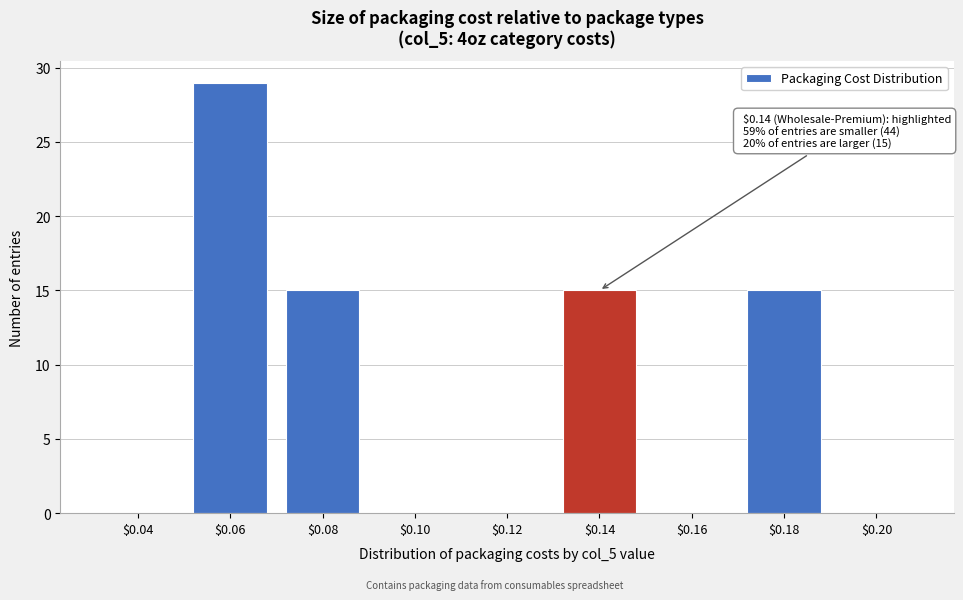

The value at $0.08 is 15. True or false?

True